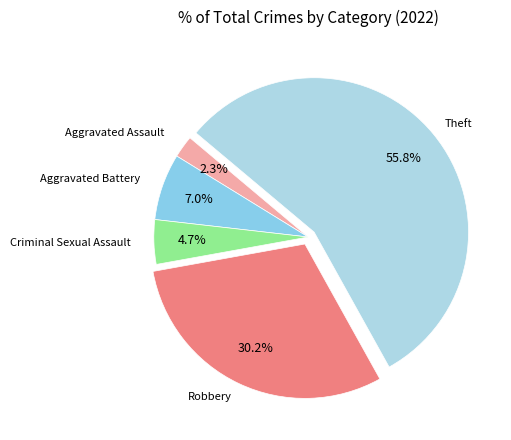

Which has a higher value, Aggravated Battery or Robbery?

Robbery